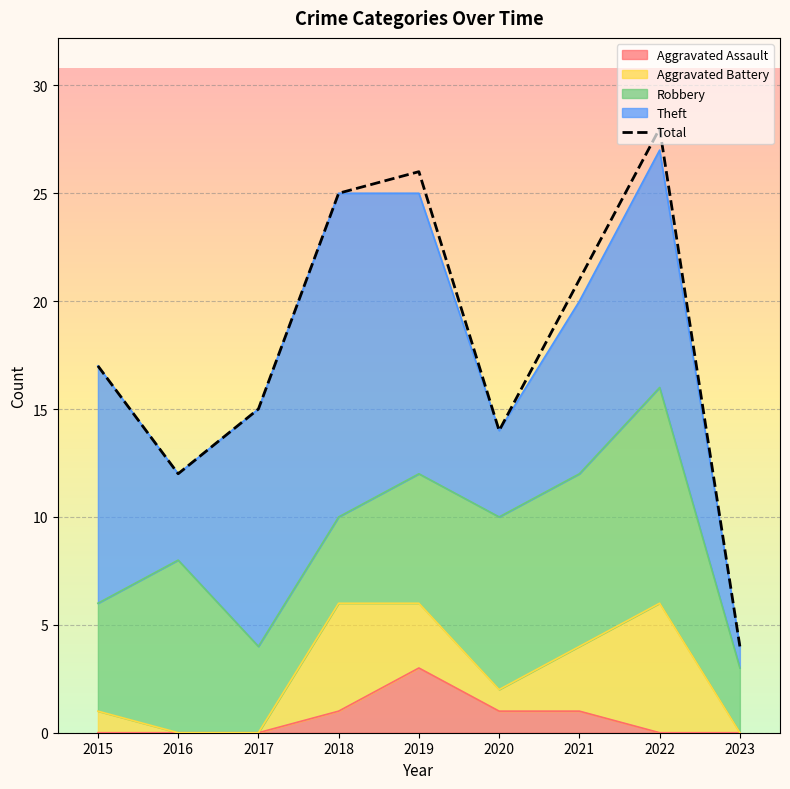

What is the approximate value at 2015, to the nearest 10?

20